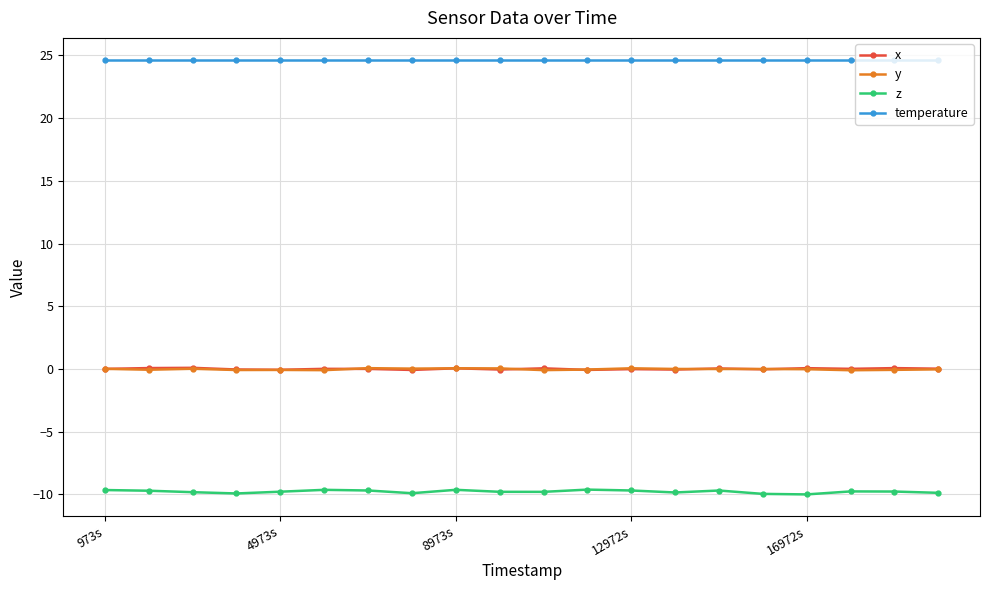

Which series has the largest total across all categories?

temperature